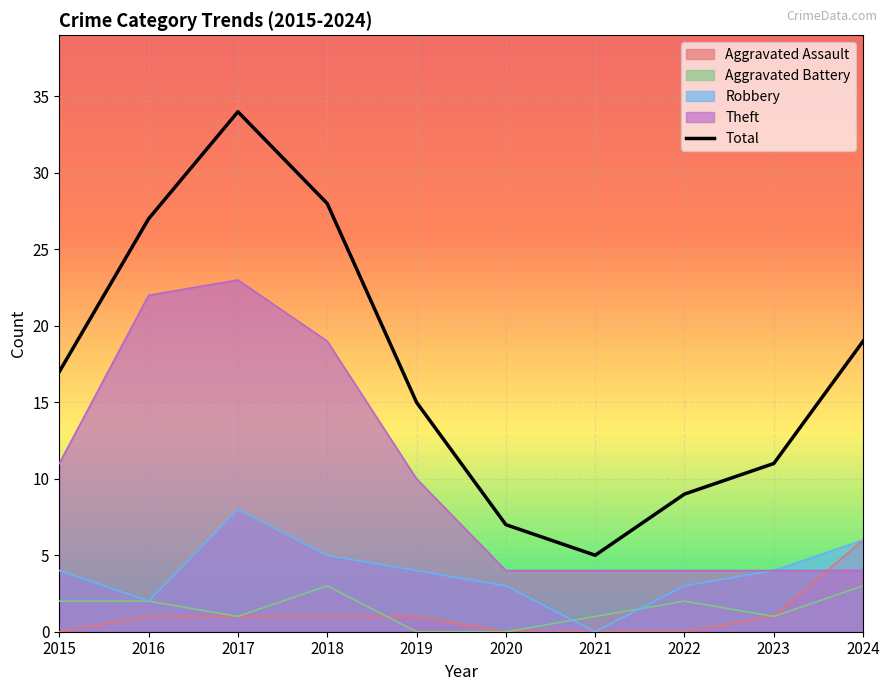

Rank the categories by value from lowest to highest.

2021, 2020, 2022, 2023, 2019, 2015, 2024, 2016, 2018, 2017